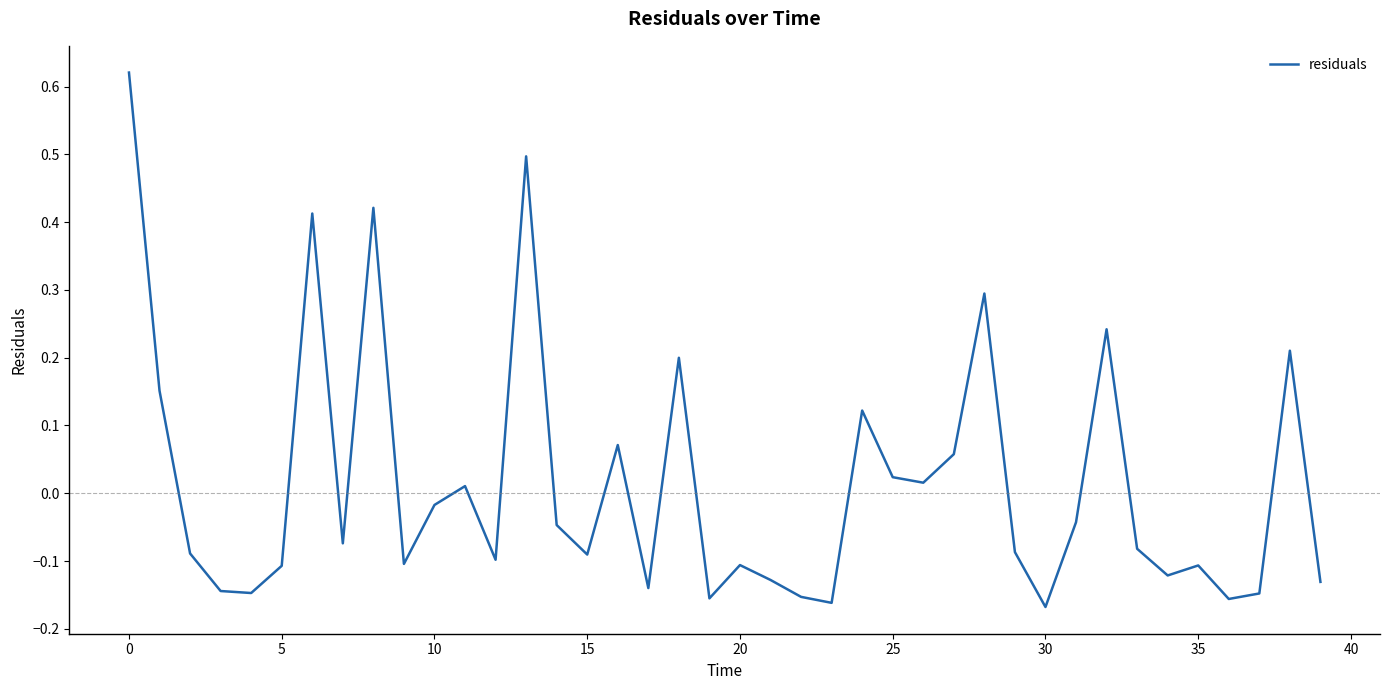

What is the difference between the maximum and minimum values?

0.8